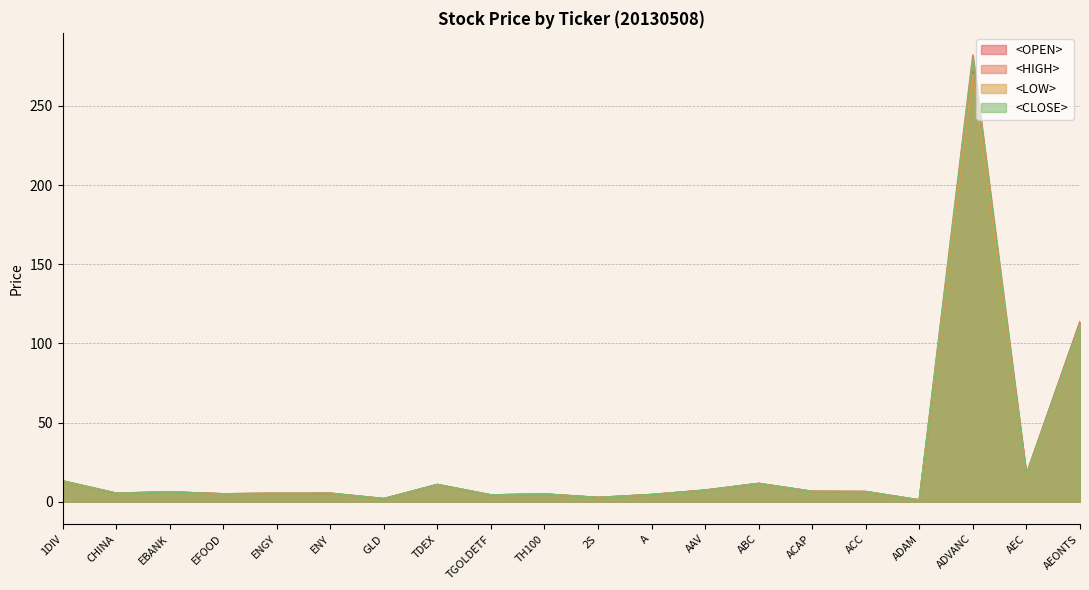

True or false: <CLOSE> and <OPEN> intersect in this chart.

True